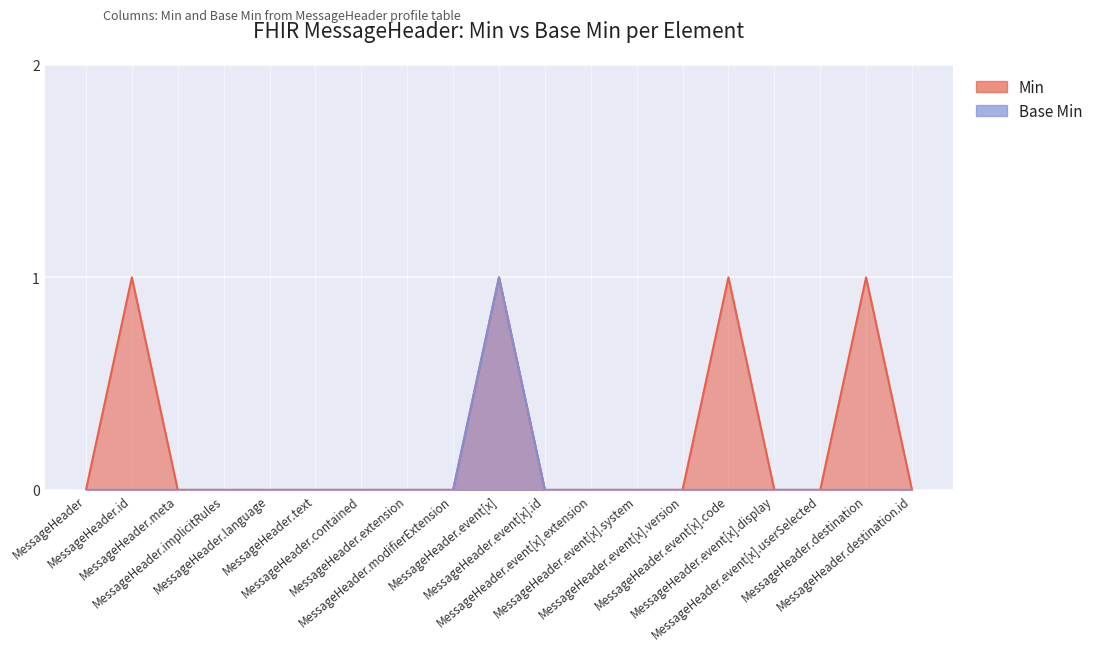

At which label is Min closest to 0?

MessageHeader